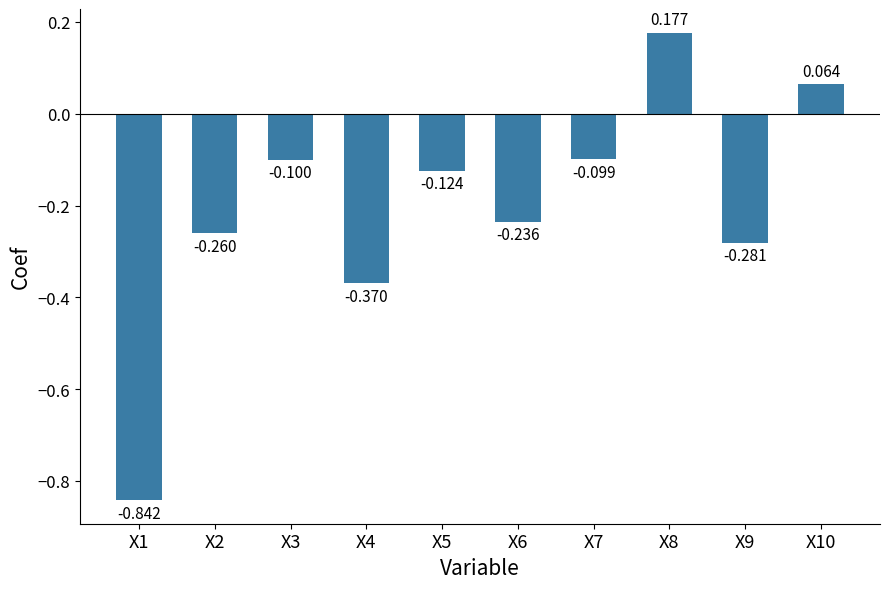

Reading left to right, list all the values displayed in this chart.

X1=-0.8	X2=-0.3	X3=-0.1	X4=-0.4	X5=-0.1	X6=-0.2	X7=-0.1	X8=0.2	X9=-0.3	X10=0.1